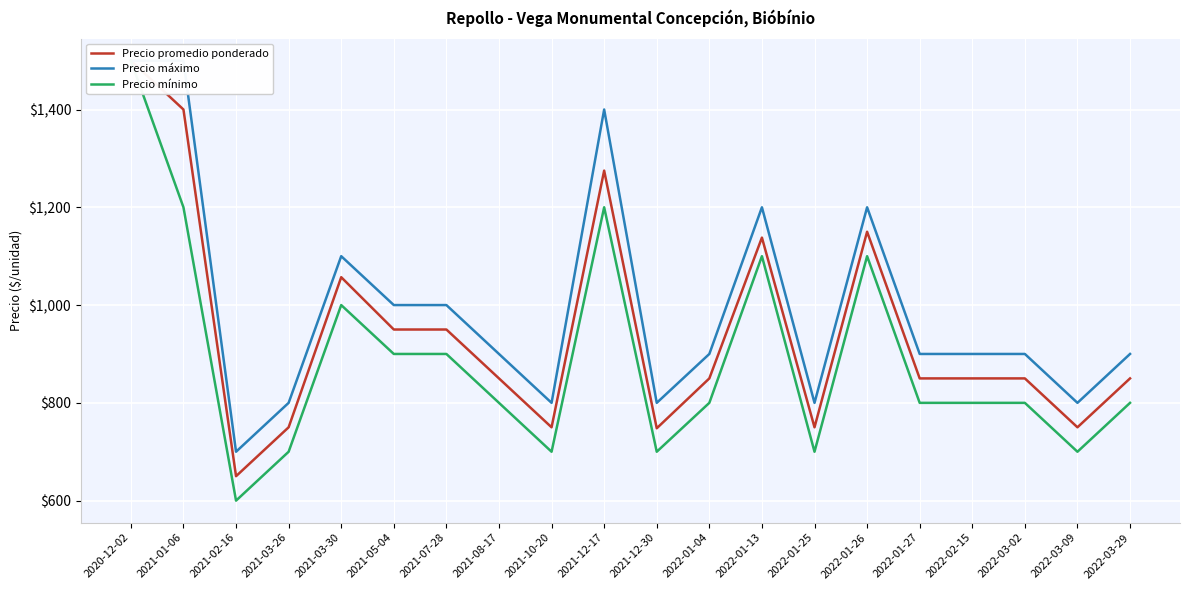

True or false: Precio mínimo has a value of 565 at 2022-01-26.

False